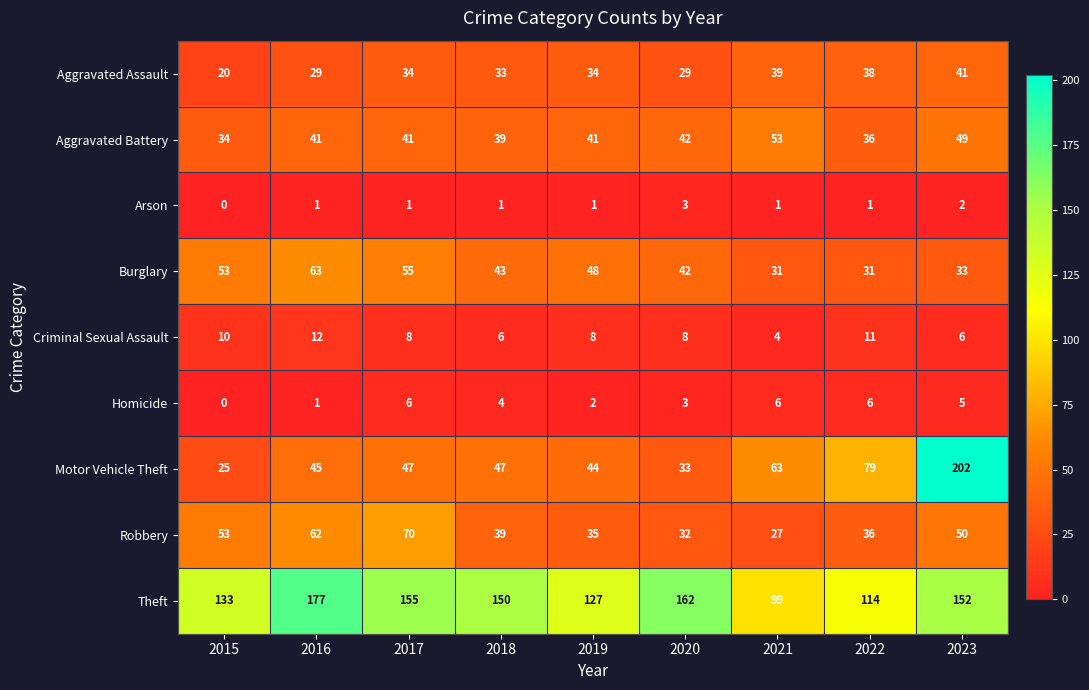

At how many categories does at least one series exceed 157?

3